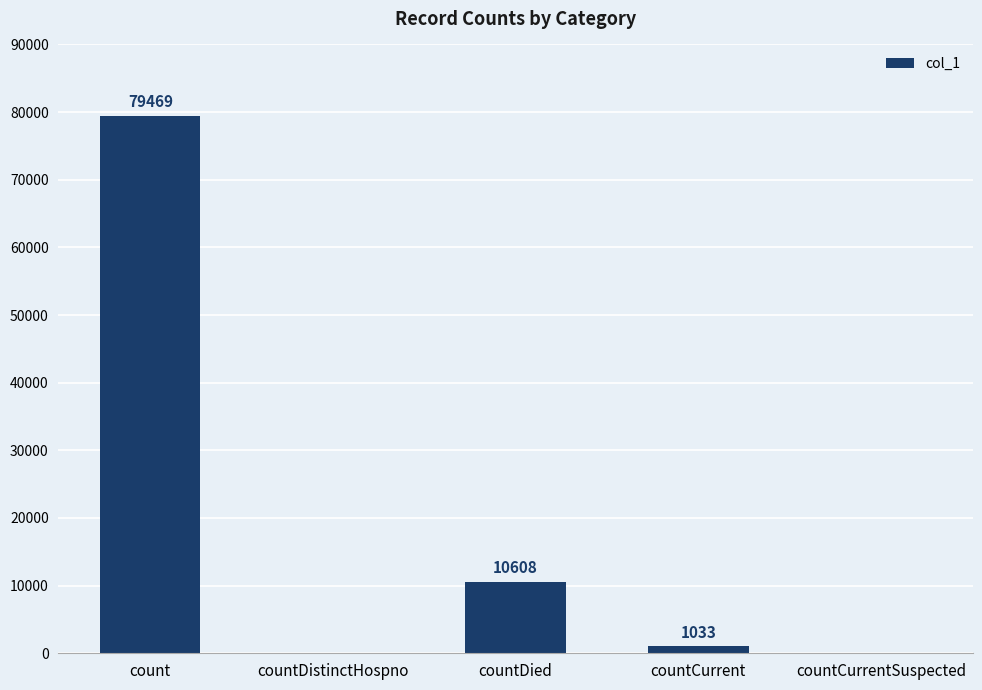

What is the sum of all values?

91110